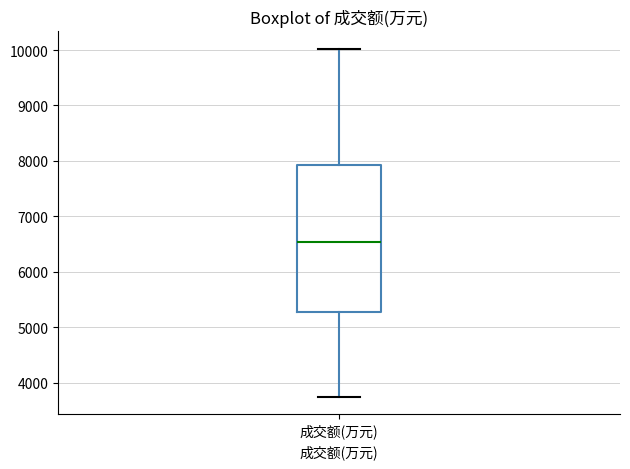

Read this box plot against the y-axis: the position of the median line, the range covered by the box, and the ends of both whiskers. The values are not printed on the chart, so give them approximately, as read against the axis.

median 6500, box 5300 to 7900, whiskers 3700 to 10000